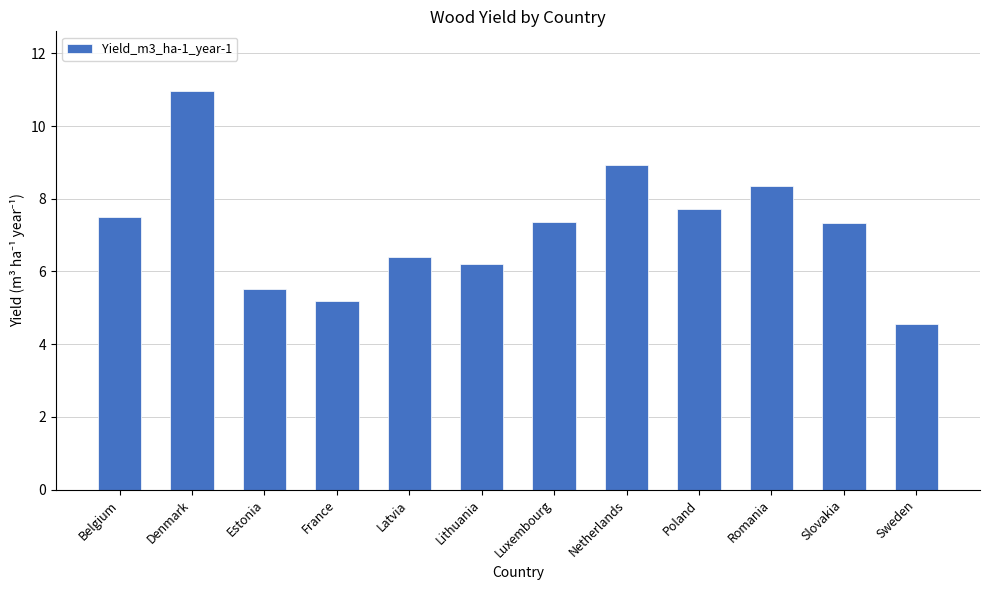

At which category does the chart reach its minimum across all series?

Sweden